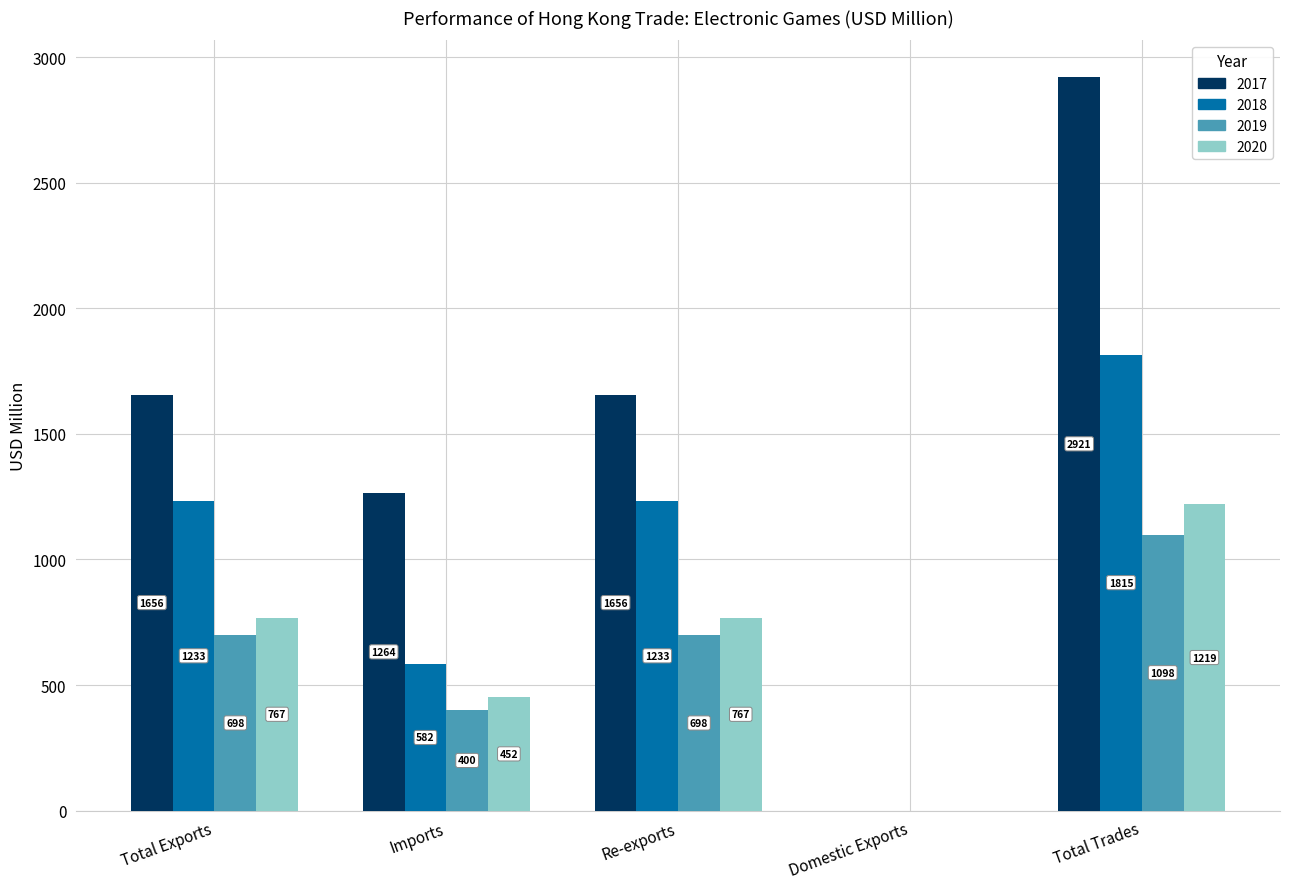

Which label corresponds to the largest value in the chart?

Total Trades